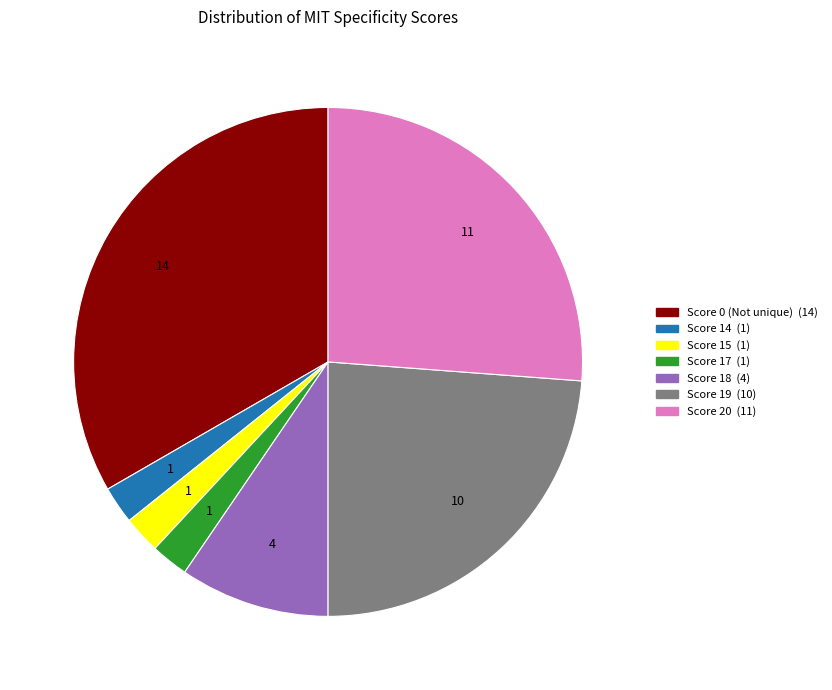

Which slice is the largest?

Score 0 (Not unique)